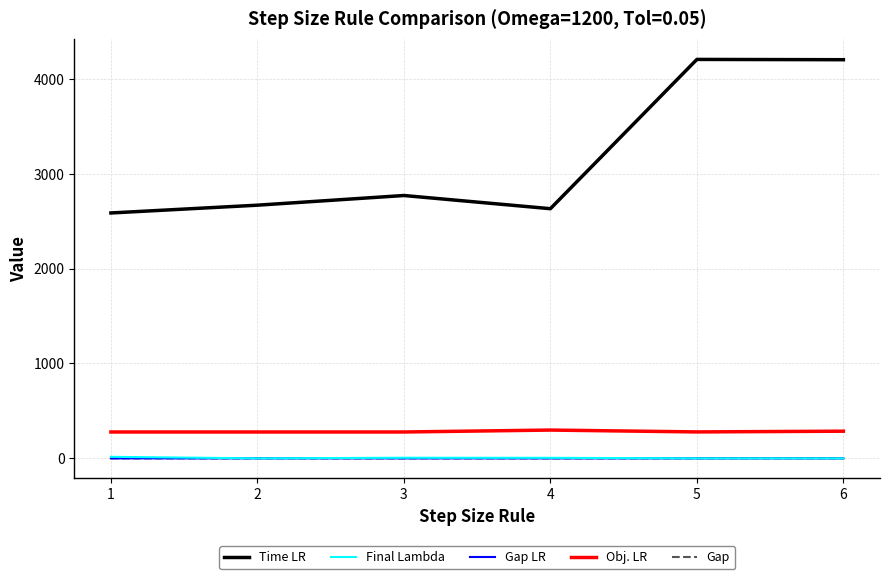

True or false: Time LR and Obj. LR cross at least once.

False